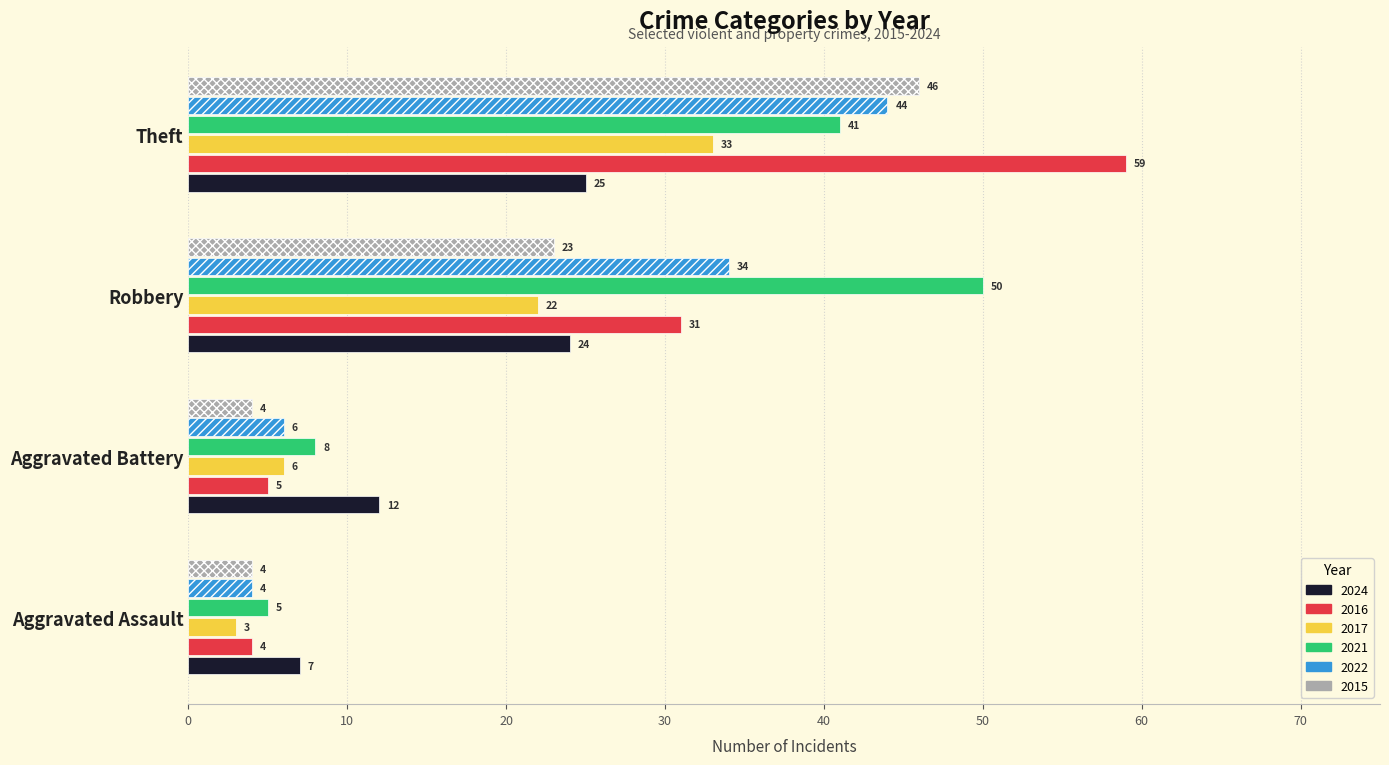

Which series changed the most between Aggravated Battery and Theft?

2016